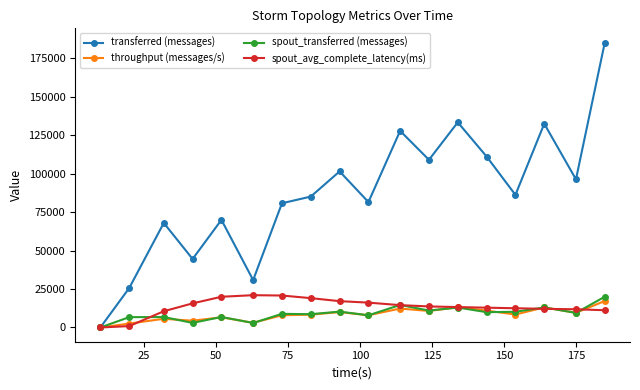

At how many categories does at least one series exceed 122092?

4